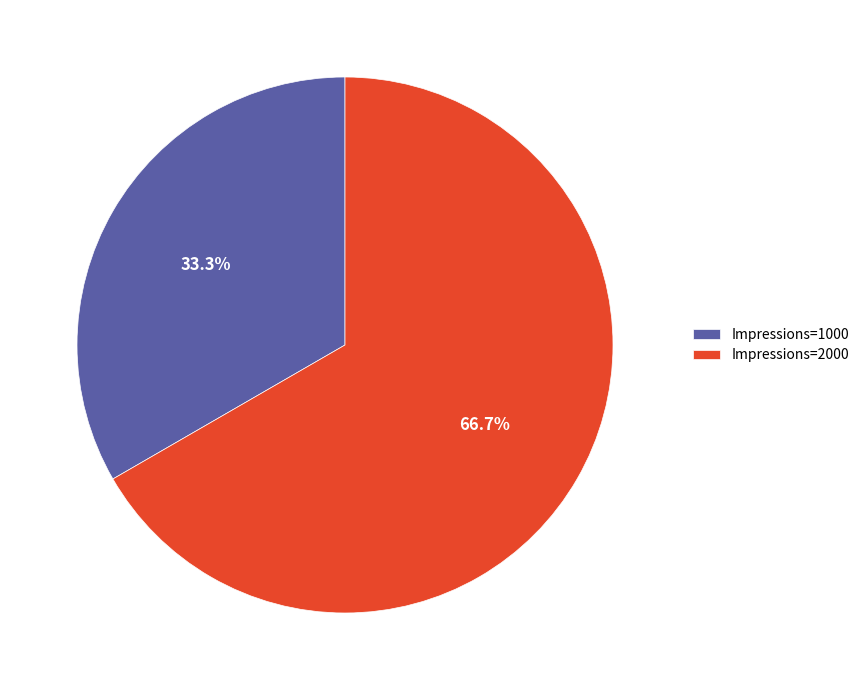

What is the largest slice in the pie chart?

Impressions=2000